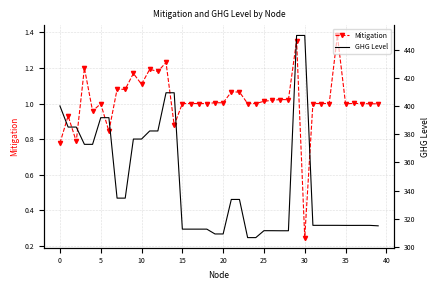

What is the approximate value of GHG Level at 11?

382.3